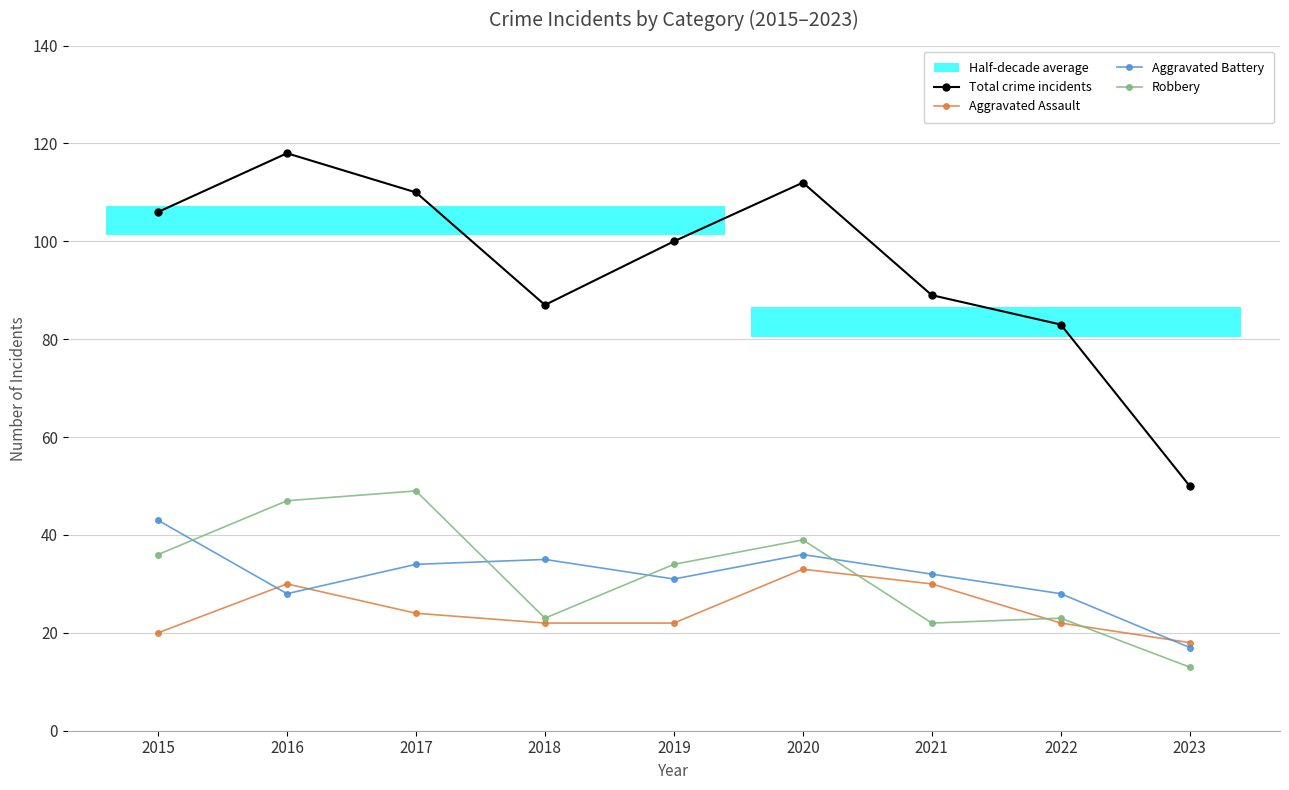

What is the difference between the highest and lowest values at 2022?

61